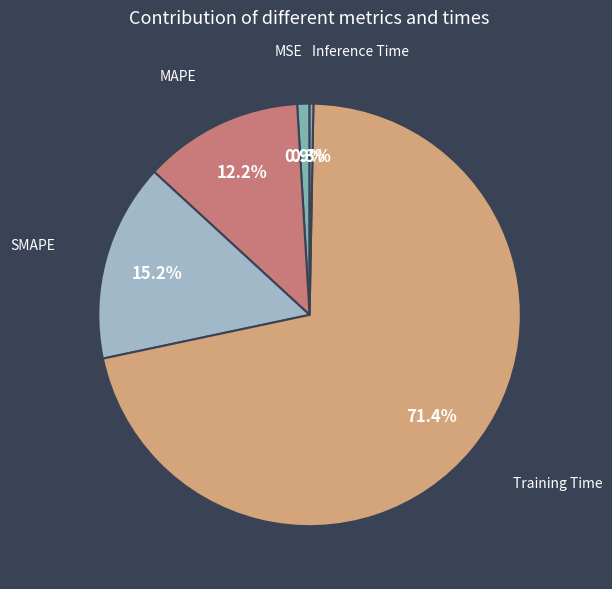

Do Training Time and Inference Time together represent more than half of the pie?

Yes